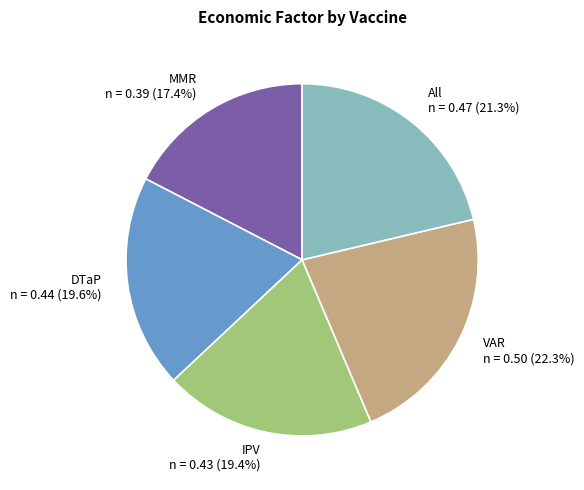

How many slices are in this pie chart?

5